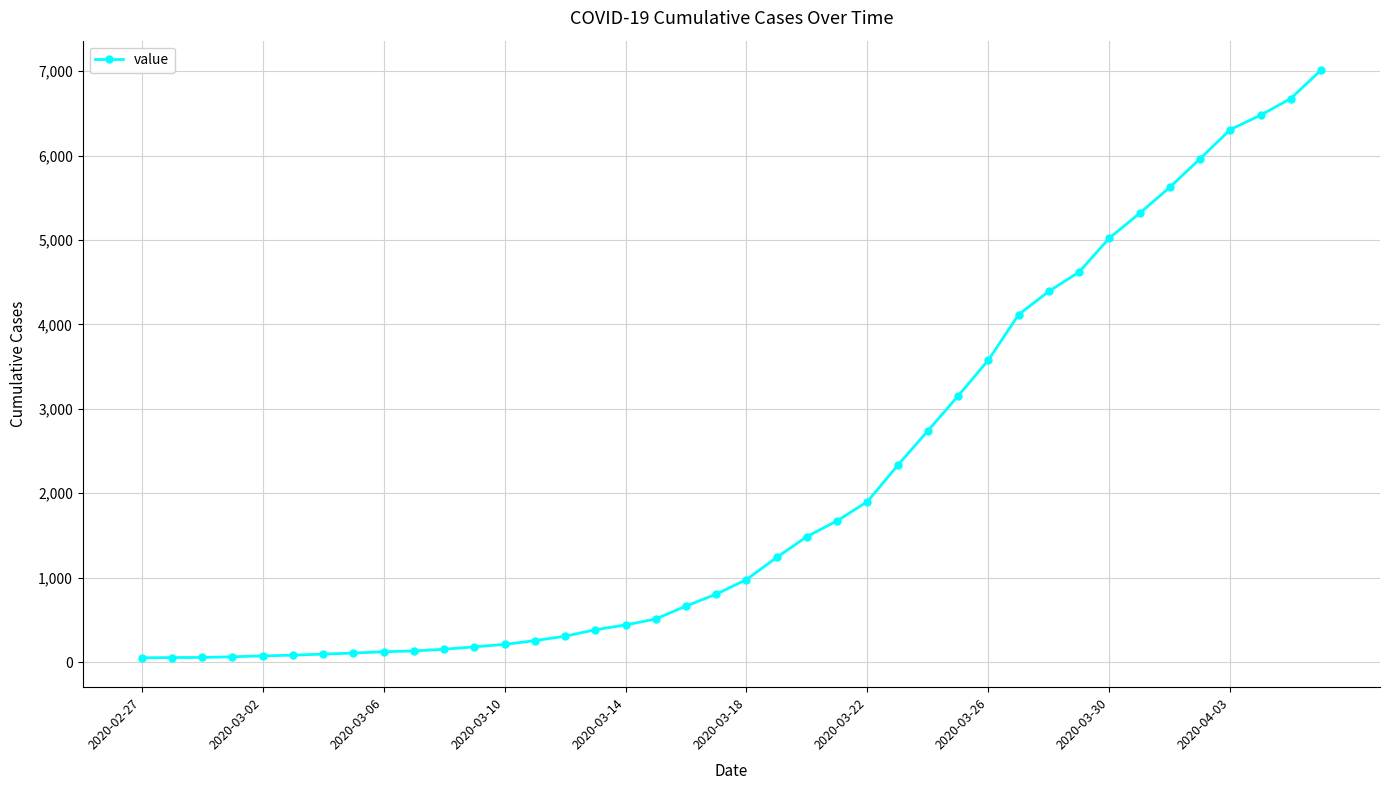

What is the greatest value displayed?

7014